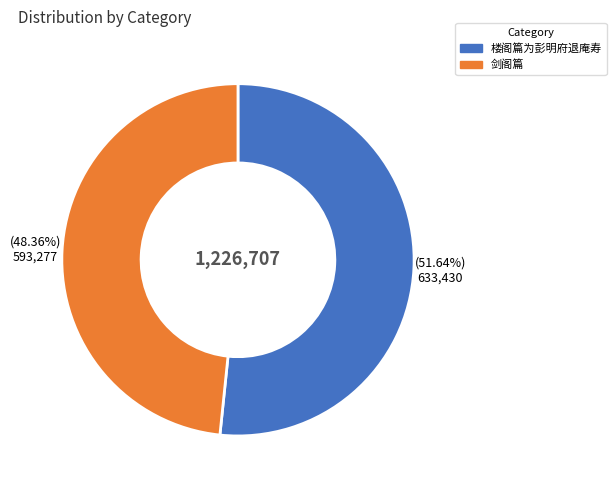

Rank the categories by value from lowest to highest.

剑阁篇, 楼阁篇为彭明府退庵寿